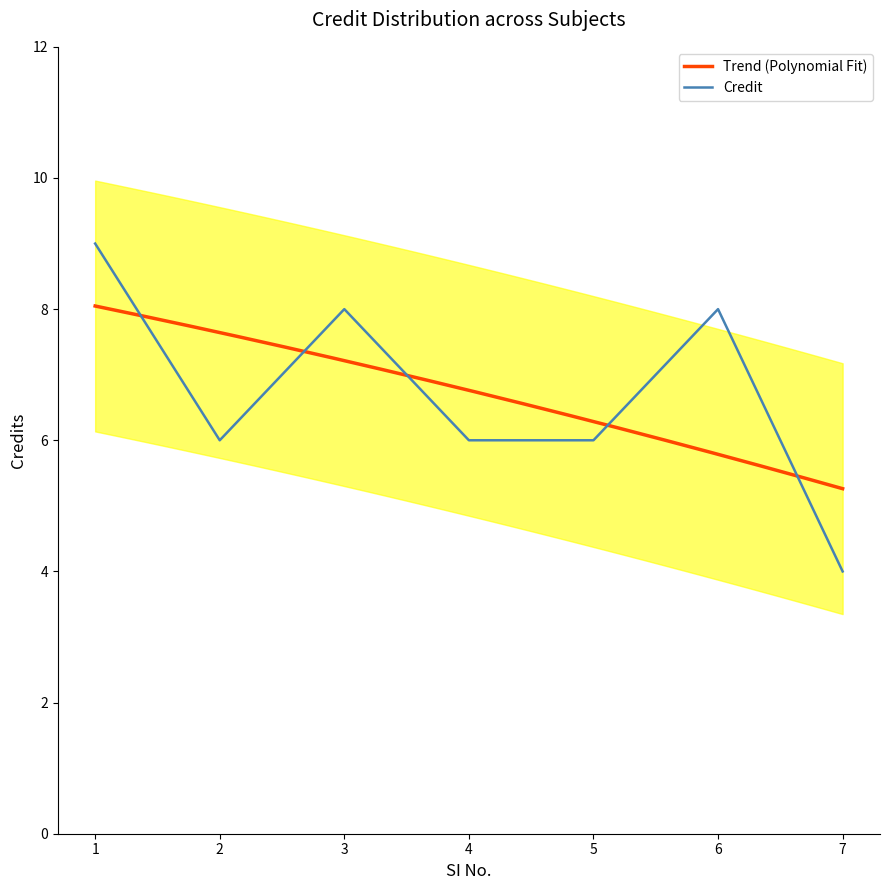

Reading left to right, transcribe all the data shown in this chart.

1=9	2=6	3=8	4=6	5=6	6=8	7=4